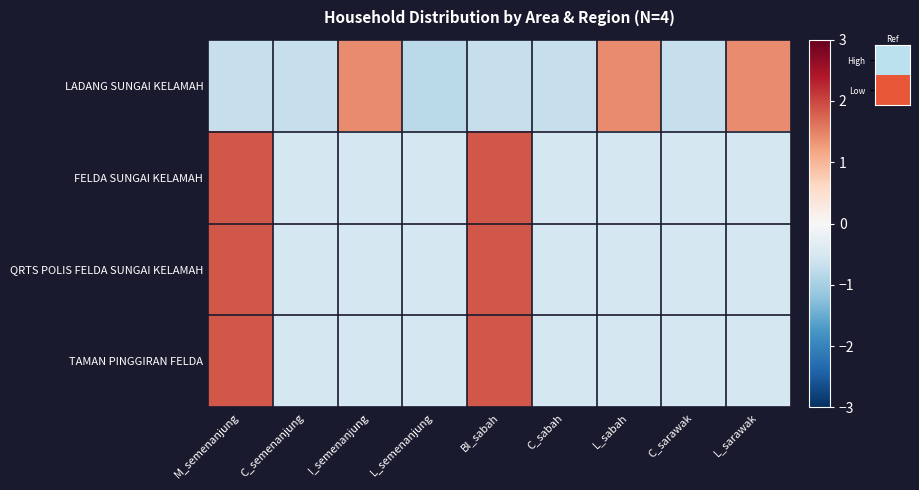

How many series are shown in this chart?

4